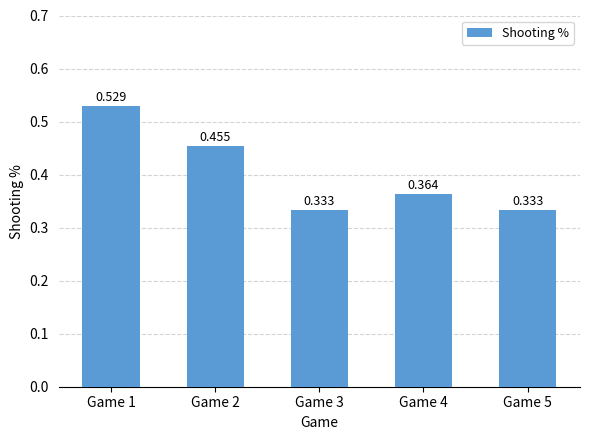

Reading right to left, list all the values displayed in this chart.

Game 5=0.3	Game 4=0.4	Game 3=0.3	Game 2=0.5	Game 1=0.5